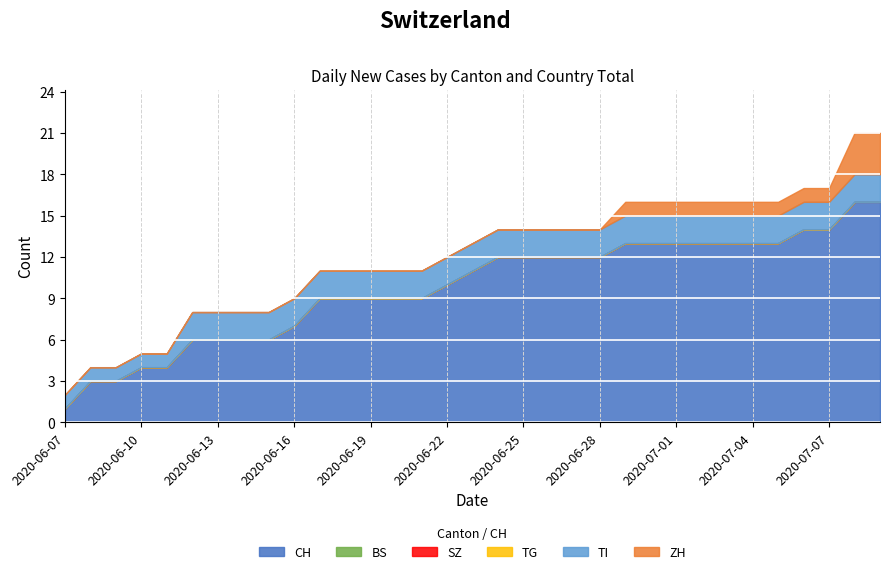

At which category is the sum across all series the highest?

2020-07-08